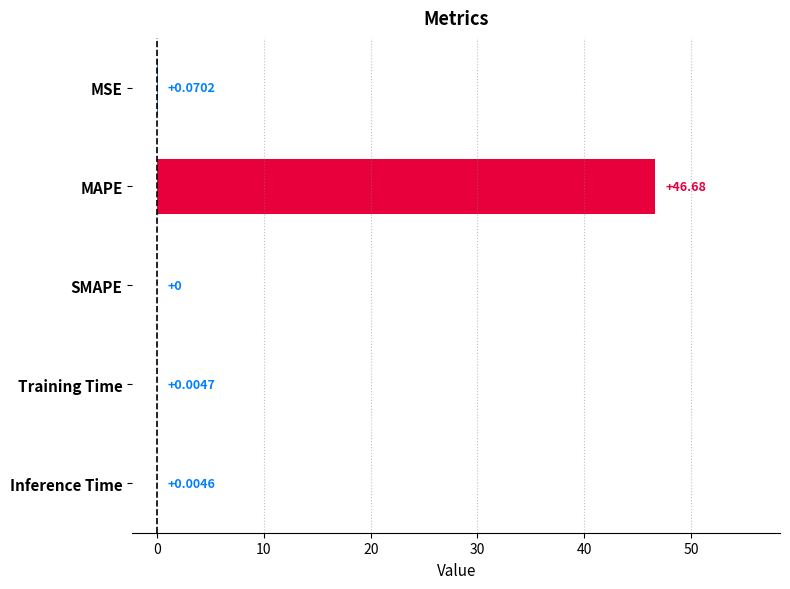

Where is the data nearest to the value 23?

MSE